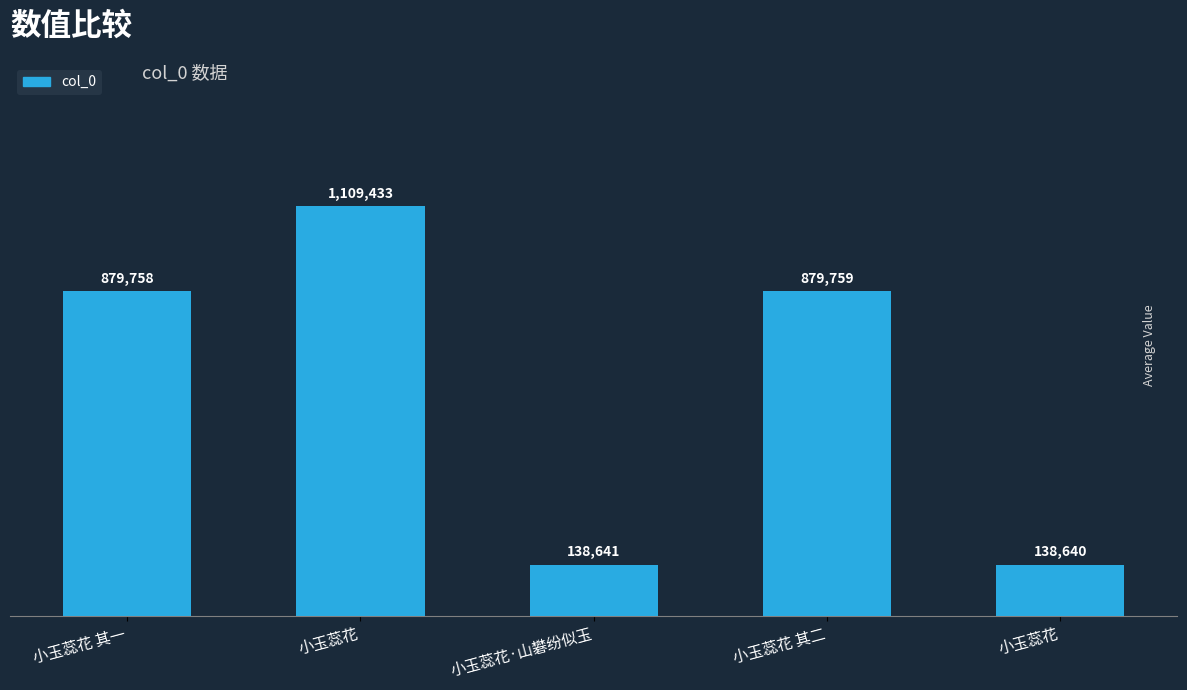

Which has a higher value, 小玉蕊花 or 小玉蕊花?

小玉蕊花